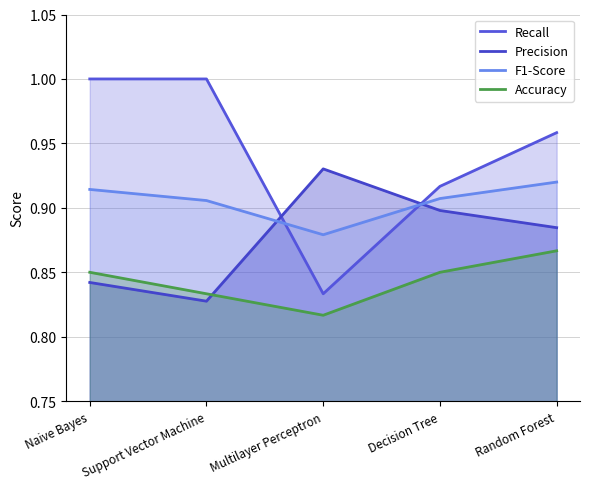

How many intersections are there between Recall and F1-Score?

2